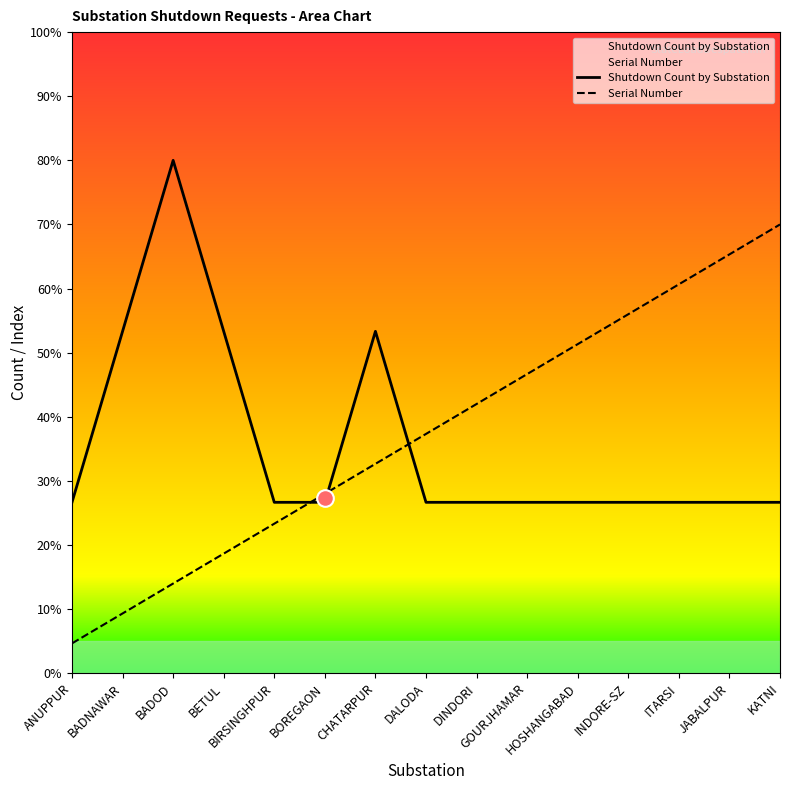

At which label is Shutdown Count by Substation closest to 53?

BADNAWAR